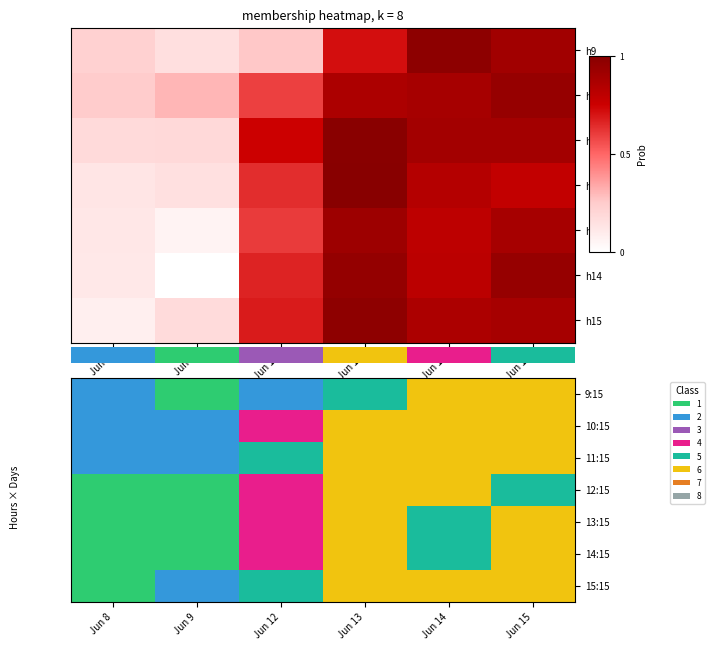

True or false: h11 has a value of 6971.0 at Jun 13.

False